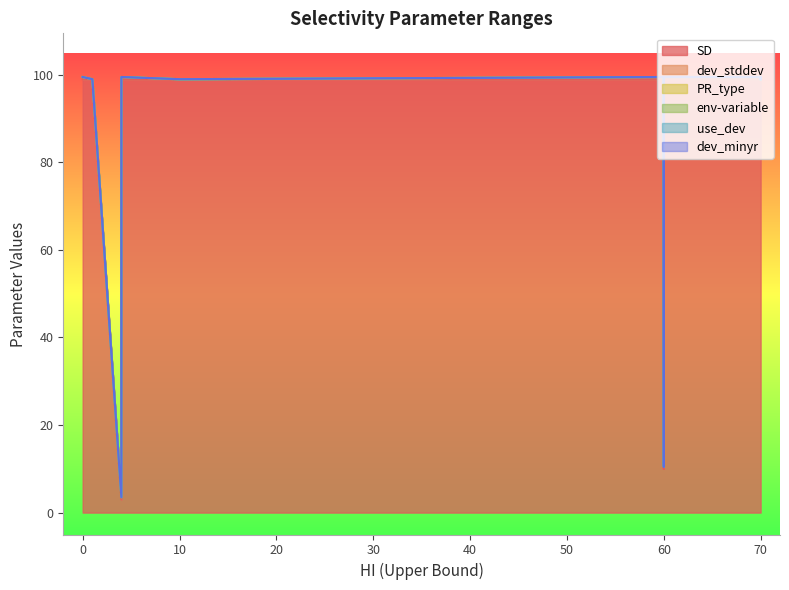

Between 10 and 10, which series saw the biggest shift?

SD